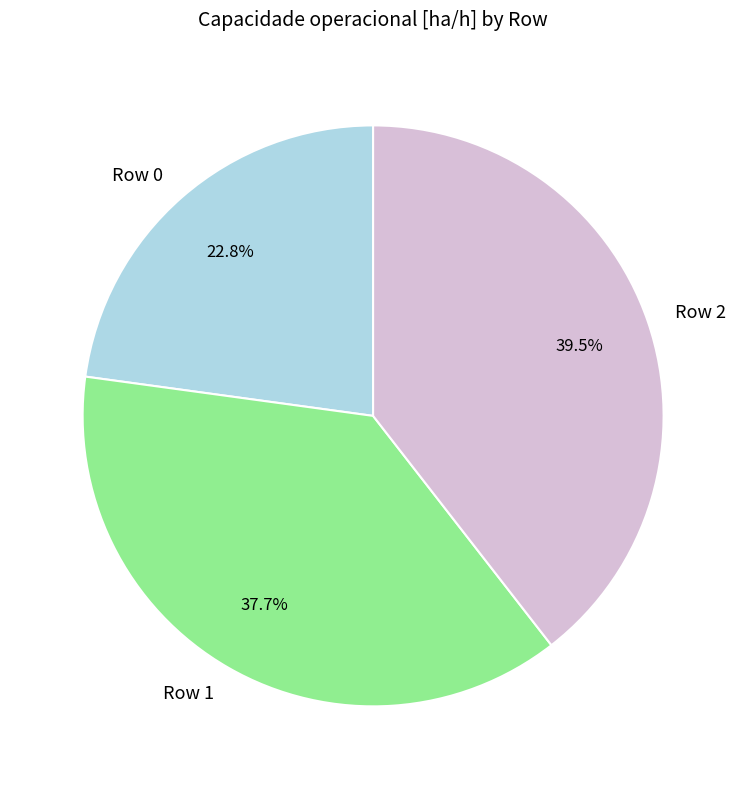

What percentage is NOT represented by Row 1?

62.3%